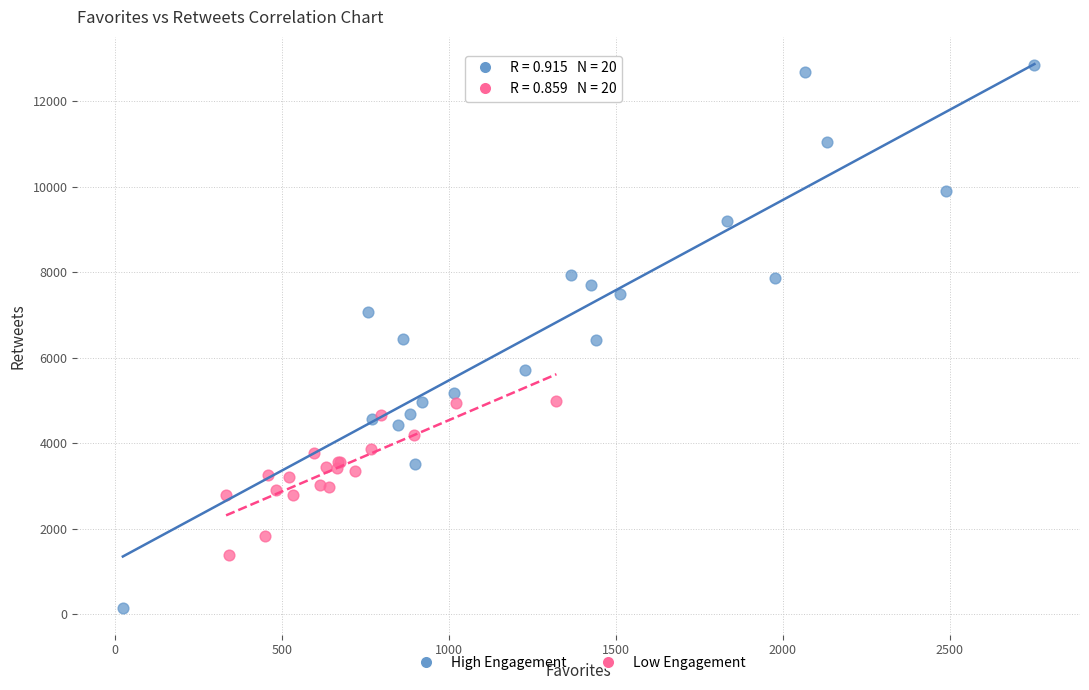

Which series reaches the maximum Y coordinate?

High Engagement